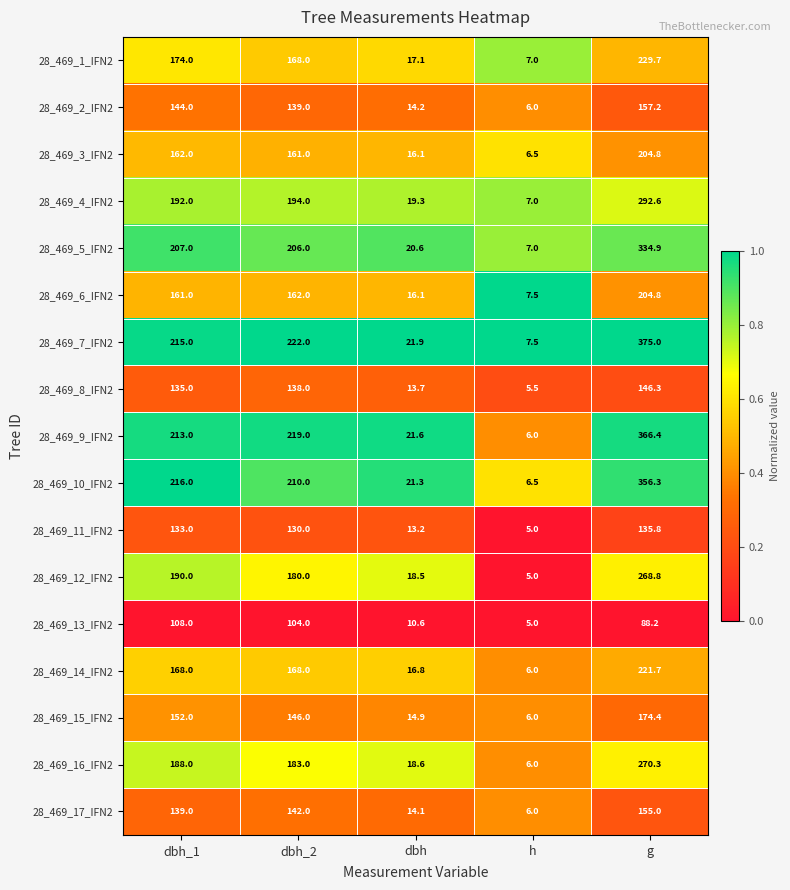

Rank the categories by 28_469_3_IFN2 value from highest to lowest.

g, dbh_1, dbh_2, dbh, h